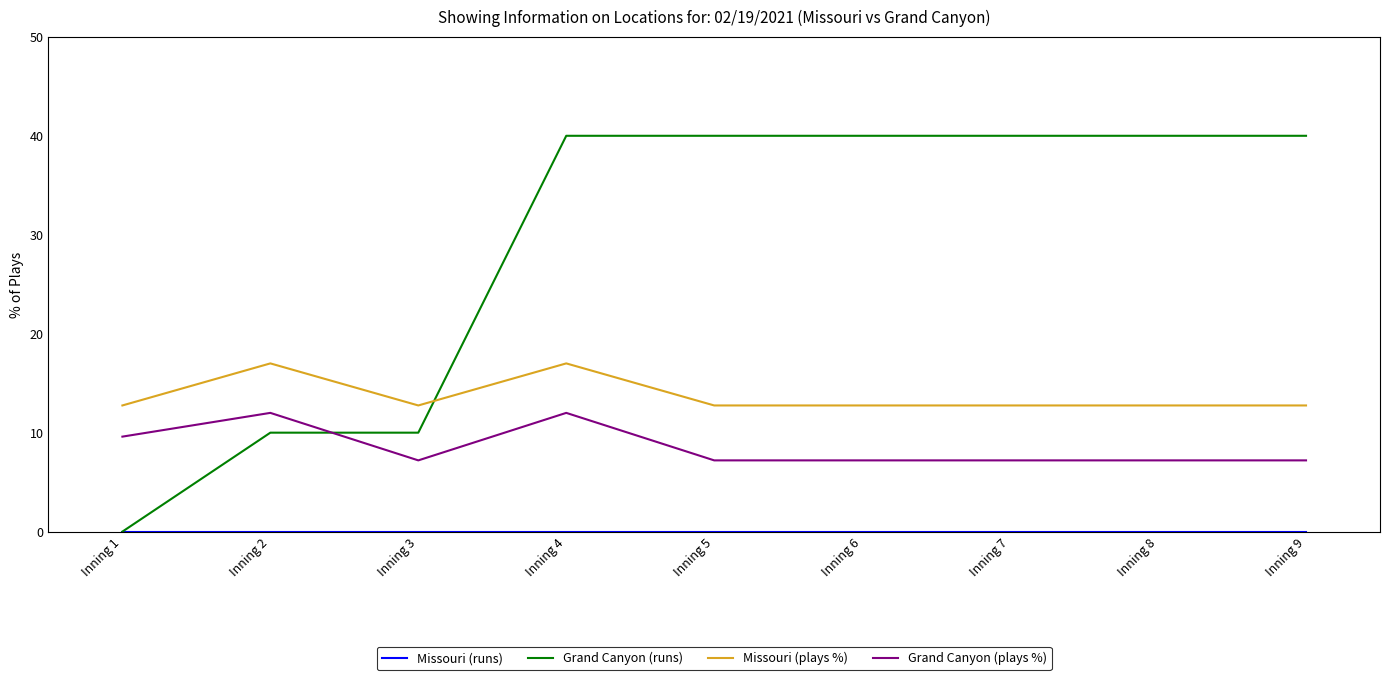

What is the total value across all series at Inning 6?

60.0